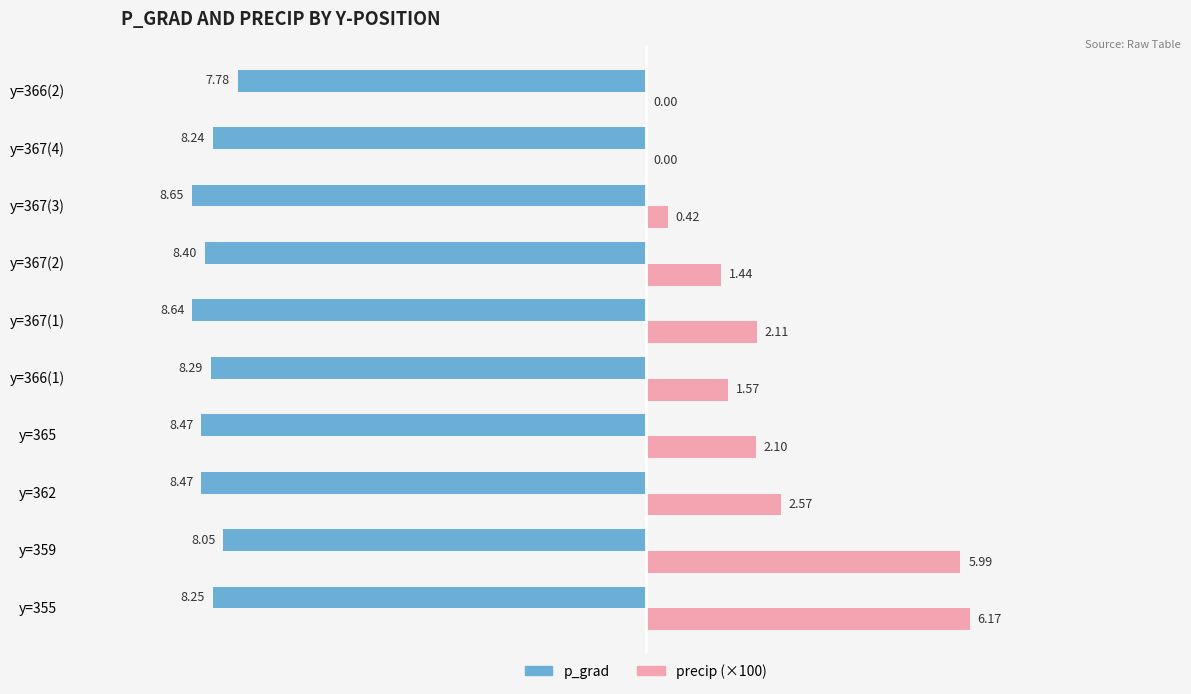

At which category is the sum across all series the highest?

y=359